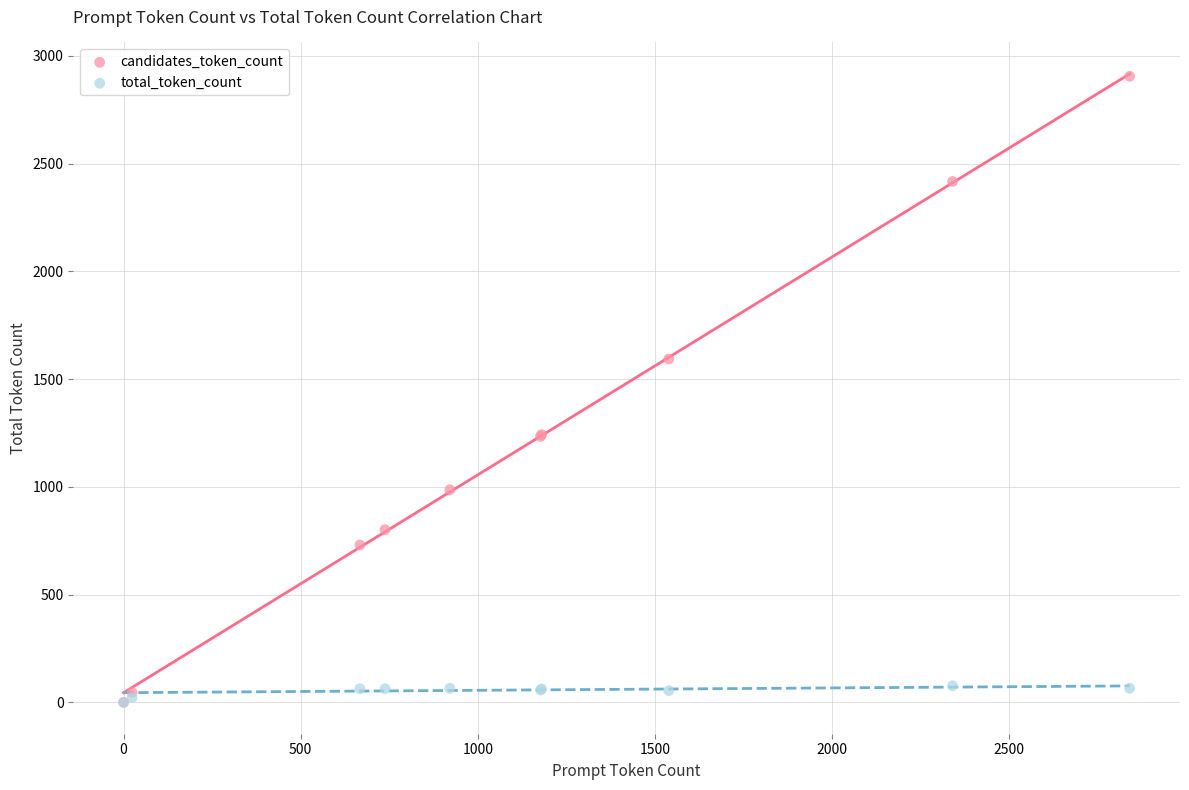

Across all series, what Y value is closest to 1452?

1593